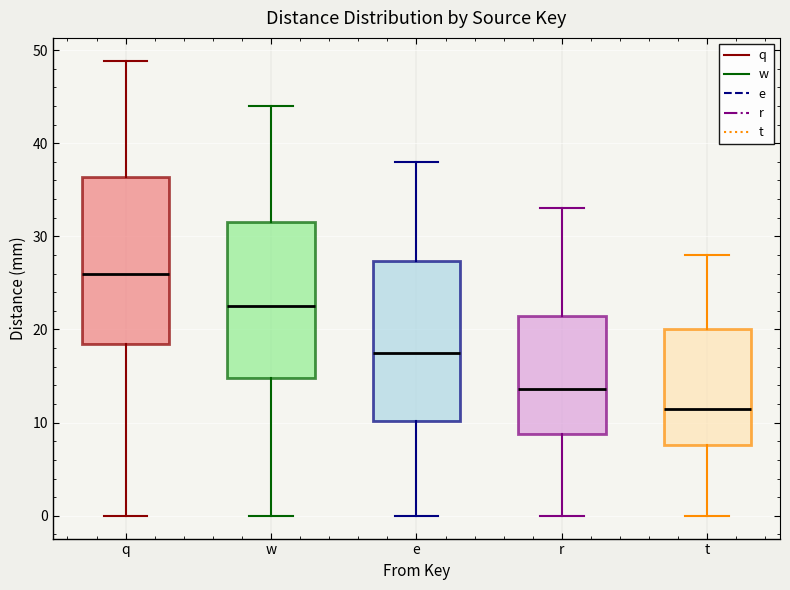

Reading left to right, transcribe this box plot: for each box, give where its median line is, the range the box spans, and where its two whiskers end, as read against the y-axis. The values are not printed on the chart, so give them approximately, as read against the axis.

q: median 26, box 18 to 36, whiskers 0 to 49
w: median 22, box 15 to 32, whiskers 0 to 44
e: median 18, box 10 to 27, whiskers 0 to 38
r: median 14, box 9 to 21, whiskers 0 to 33
t: median 12, box 8 to 20, whiskers 0 to 28